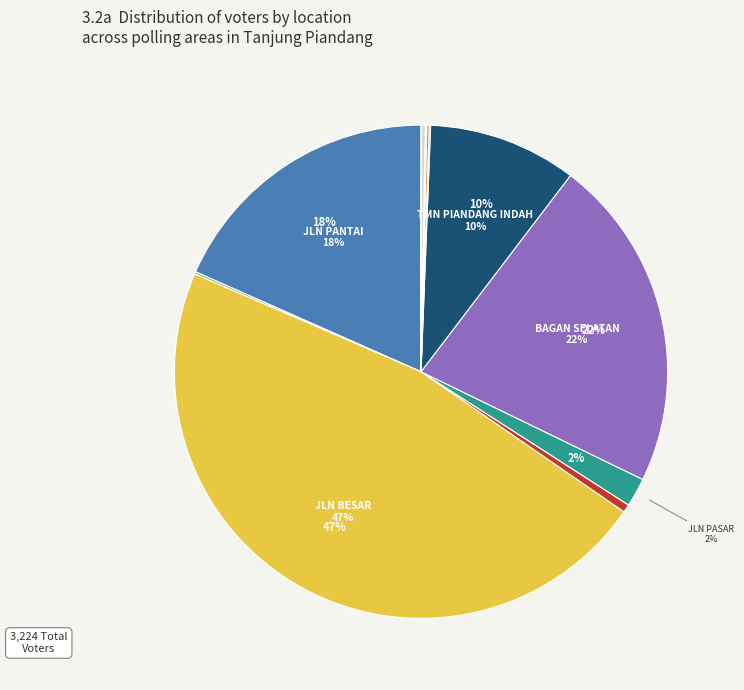

To the nearest percent, what is the average slice percentage?

8%